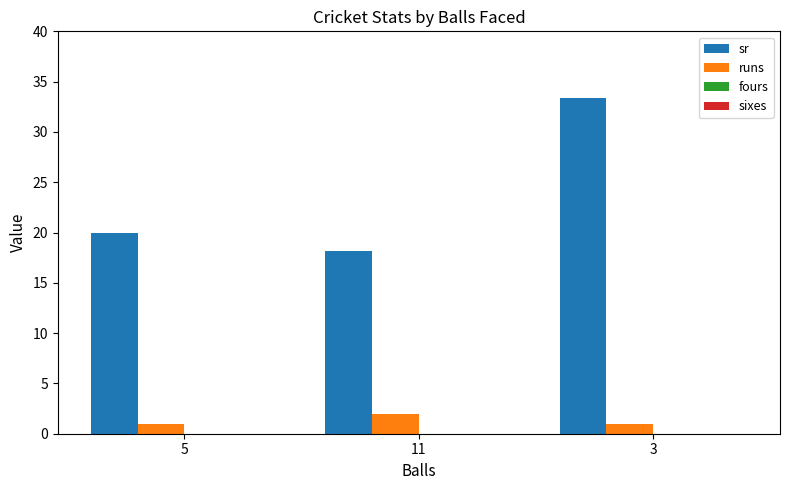

How many bars are there in total?

6